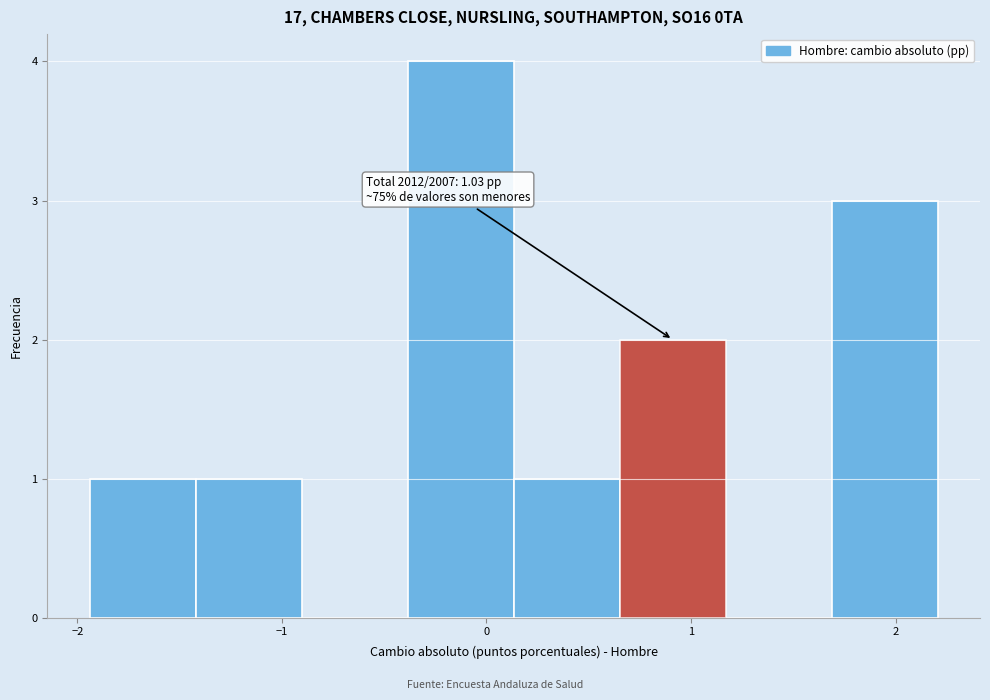

Over which range of the x-axis is the bar tallest?

-0.4 to 0.1